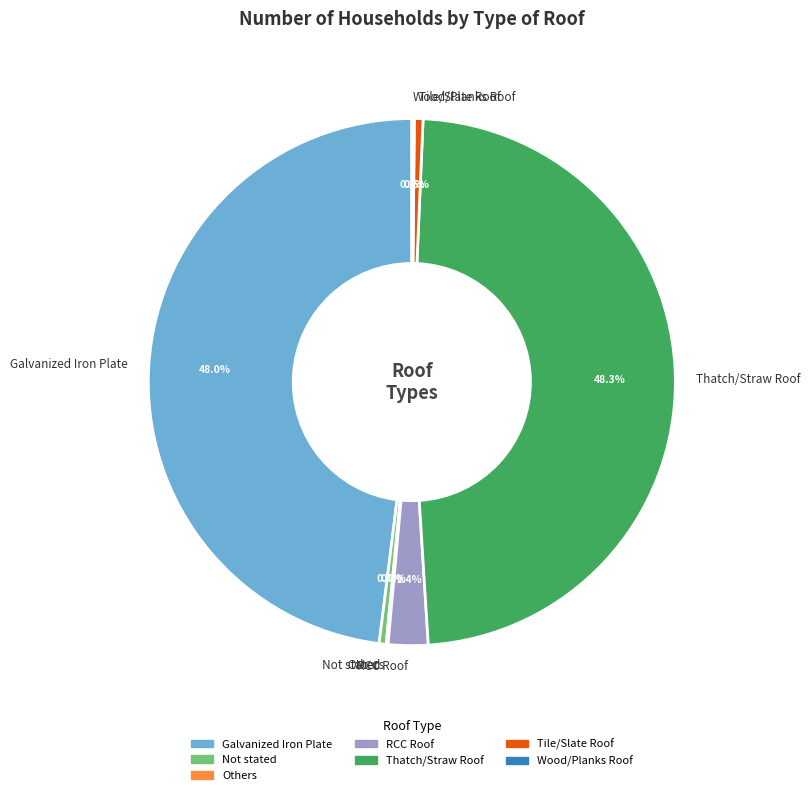

Does Tile/Slate Roof account for over 50% of the chart?

No